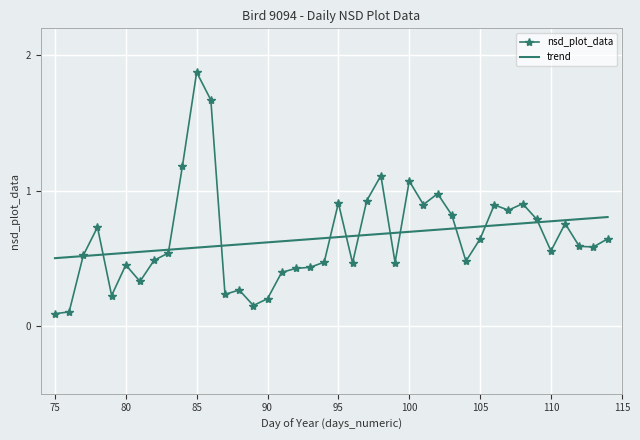

At which category does the data reach its first local valley?

79